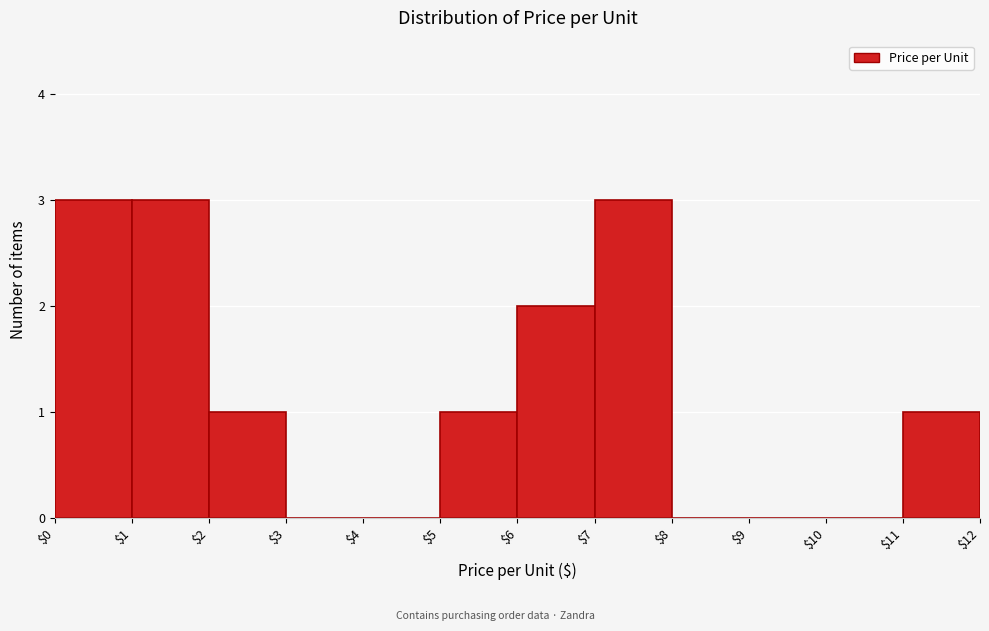

Reading left to right, transcribe this chart: for each bar, give the range it covers on the x-axis and its height. The values are not printed on the chart, so give them approximately, as read against the axis.

$0 to $1: 3
$1 to $2: 3
$2 to $3: 1
$3 to $4: 0
$4 to $5: 0
$5 to $6: 1
$6 to $7: 2
$7 to $8: 3
$8 to $9: 0
$9 to $10: 0
$10 to $11: 0
$11 to $12: 1